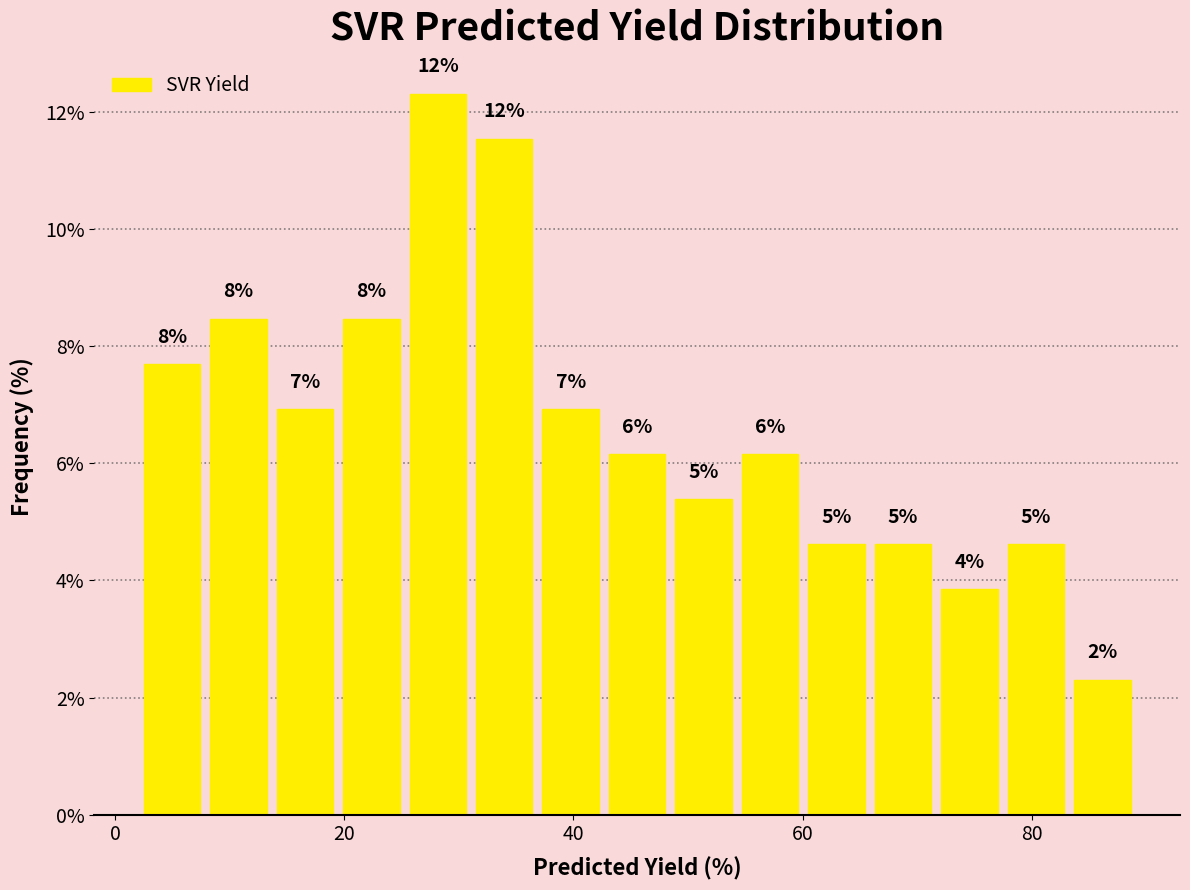

Around what value on the x-axis is the tallest bar? Give the approximate position of its centre, as read against the axis.

28